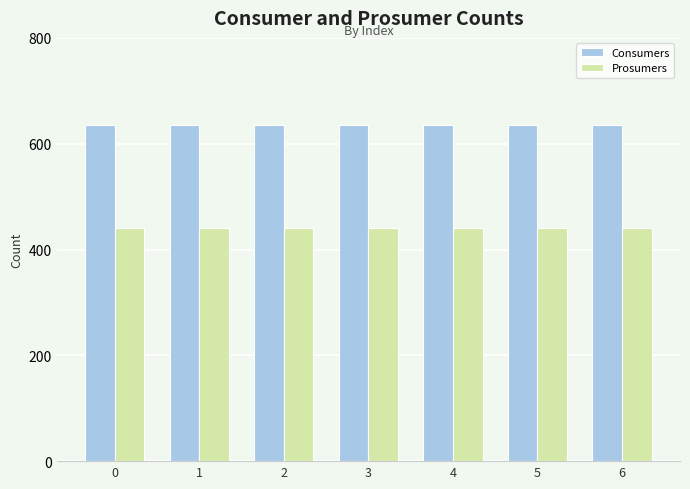

What is the average value of the Prosumers series?

440